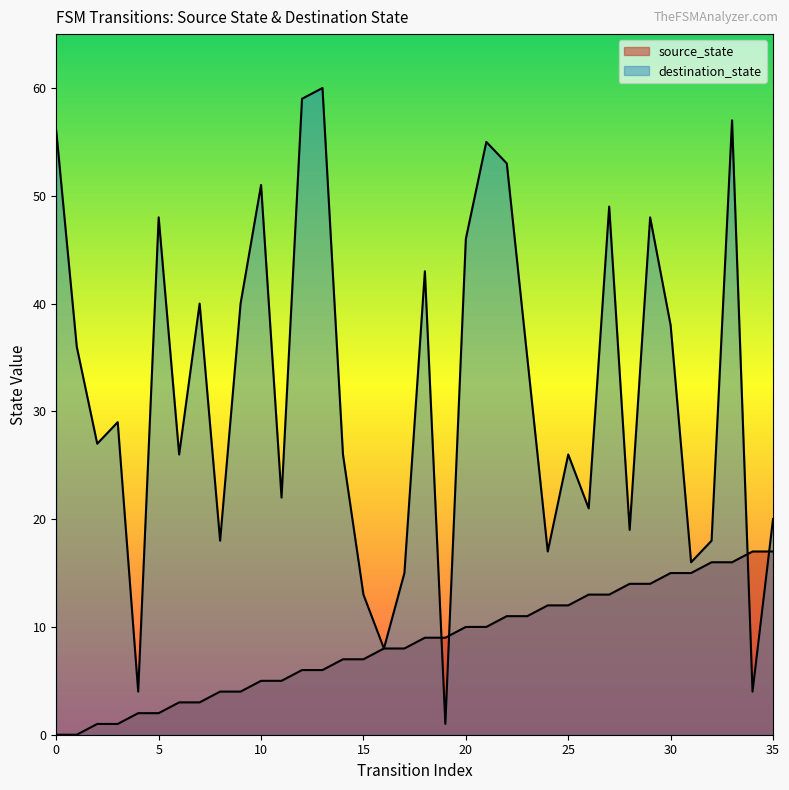

What value does the source_state series have at 3?

1